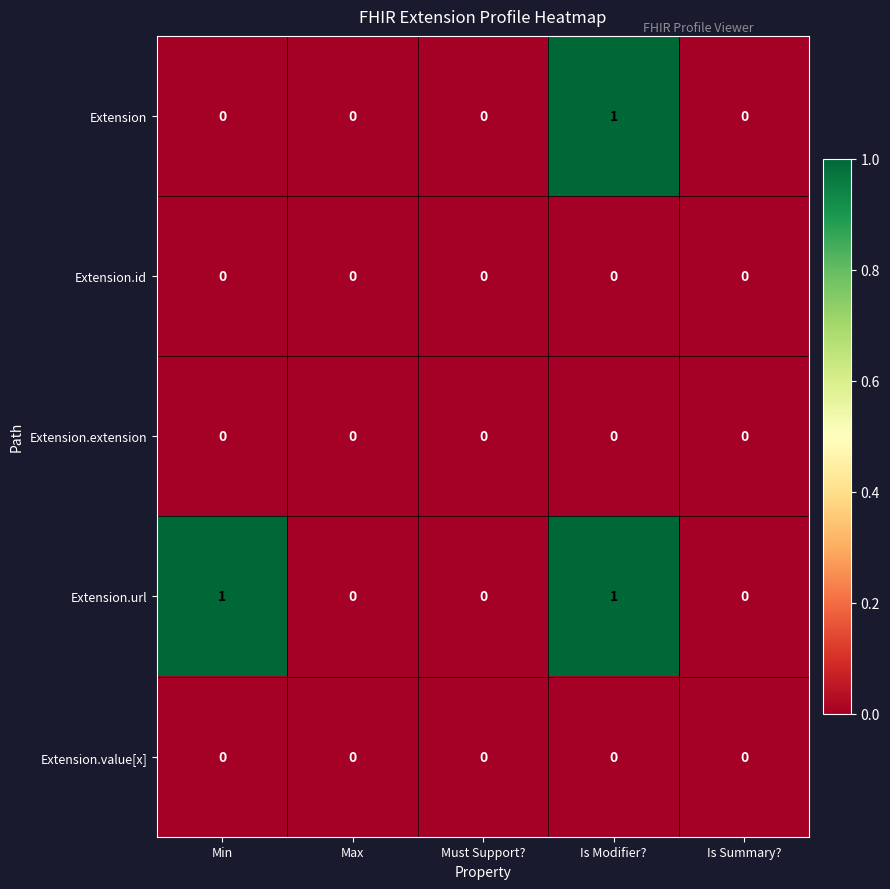

True or false: Extension.extension has a value of 0 at Max.

True